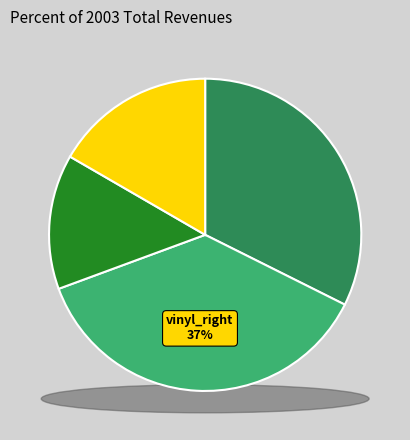

Is there any slice that represents more than half of the pie?

No